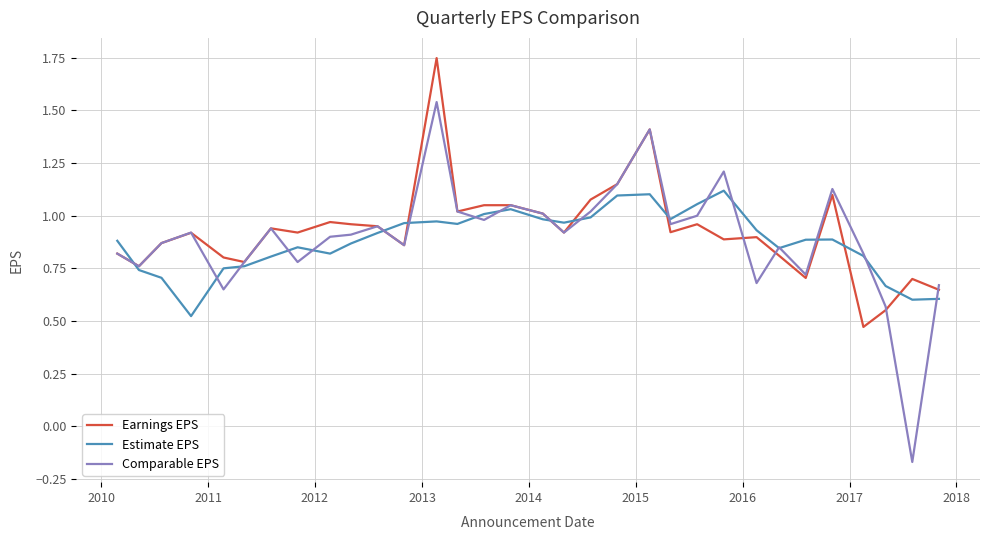

Which series has the widest spread of values?

Comparable EPS